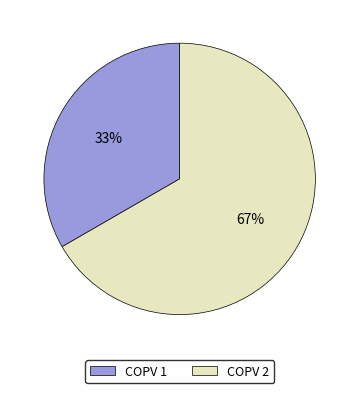

Do COPV 1 and COPV 2 together represent more than half of the pie?

Yes